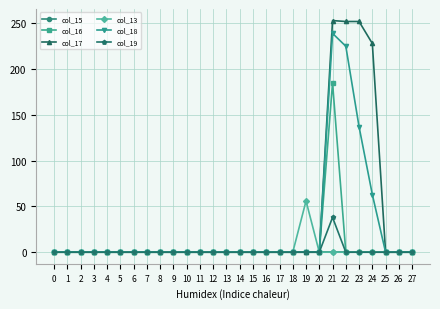

Count the number of data series in this chart.

6